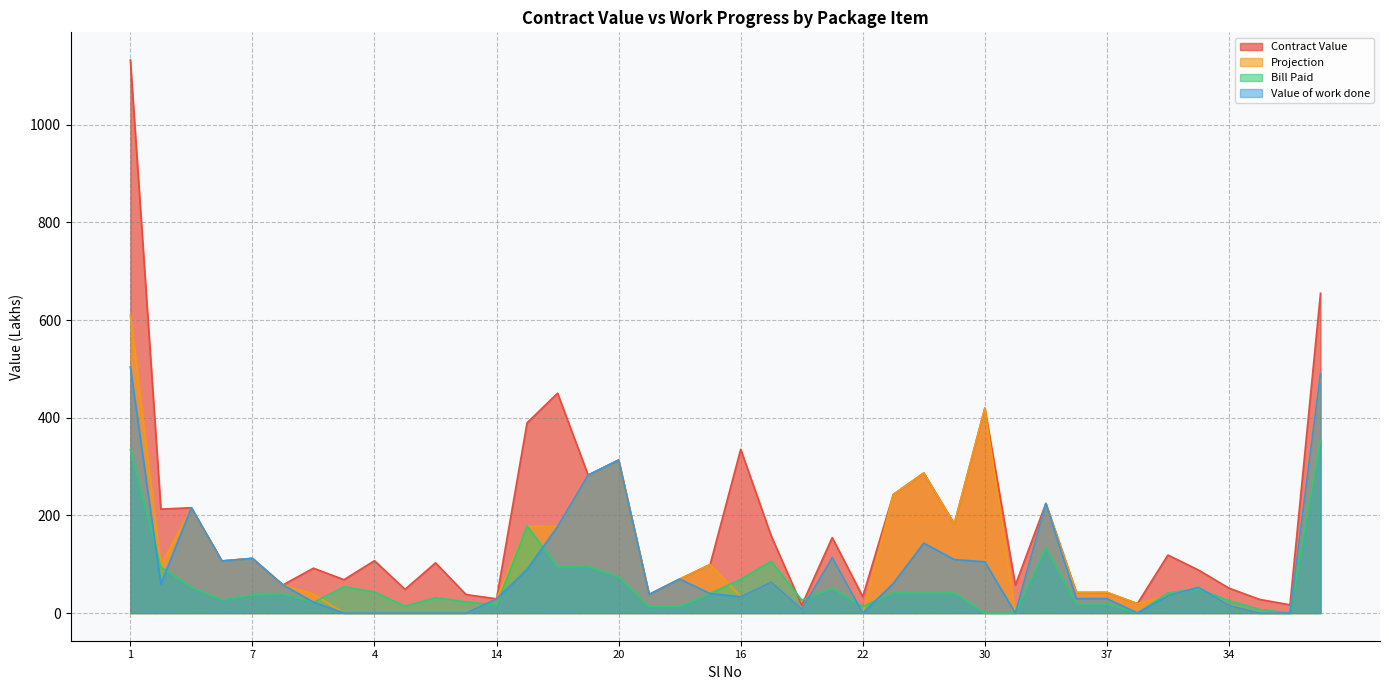

What is the minimum value for Contract Value?

16.1